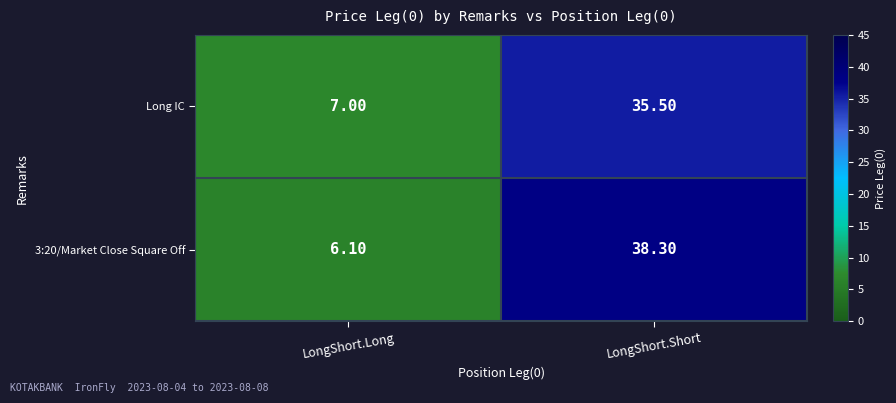

Between LongShort.Long and LongShort.Short, which series saw the biggest shift?

3:20/Market Close Square Off